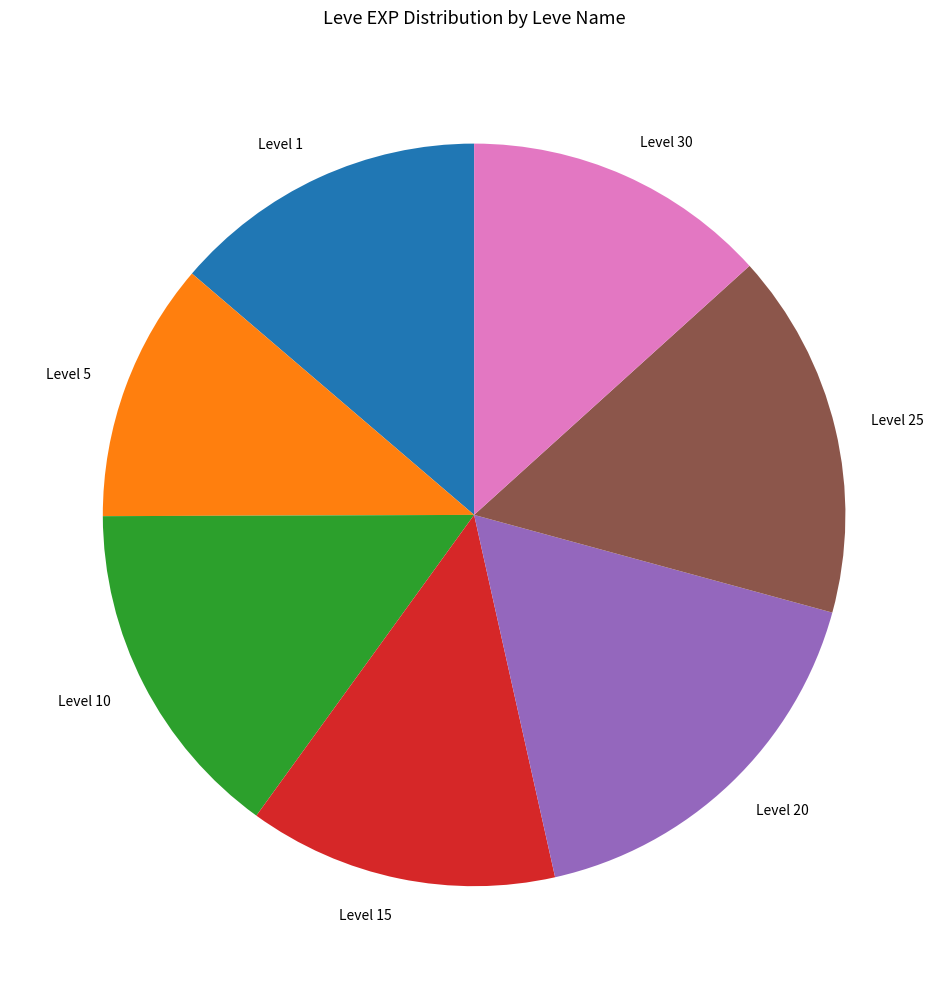

Is it true that Level 1 is 22% of the pie?

False